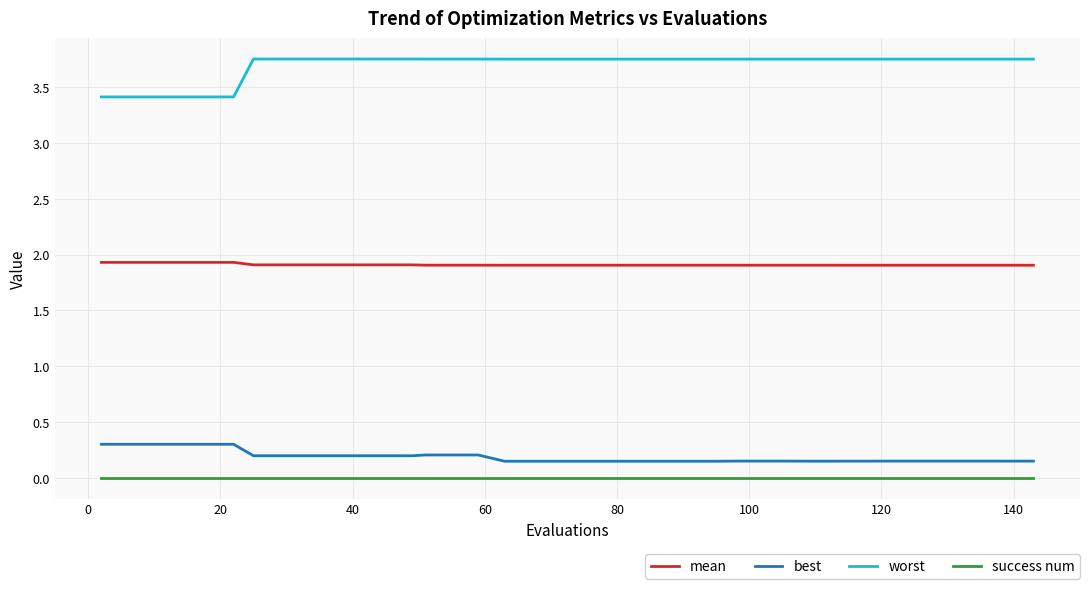

True or false: mean and success num cross at least once.

False